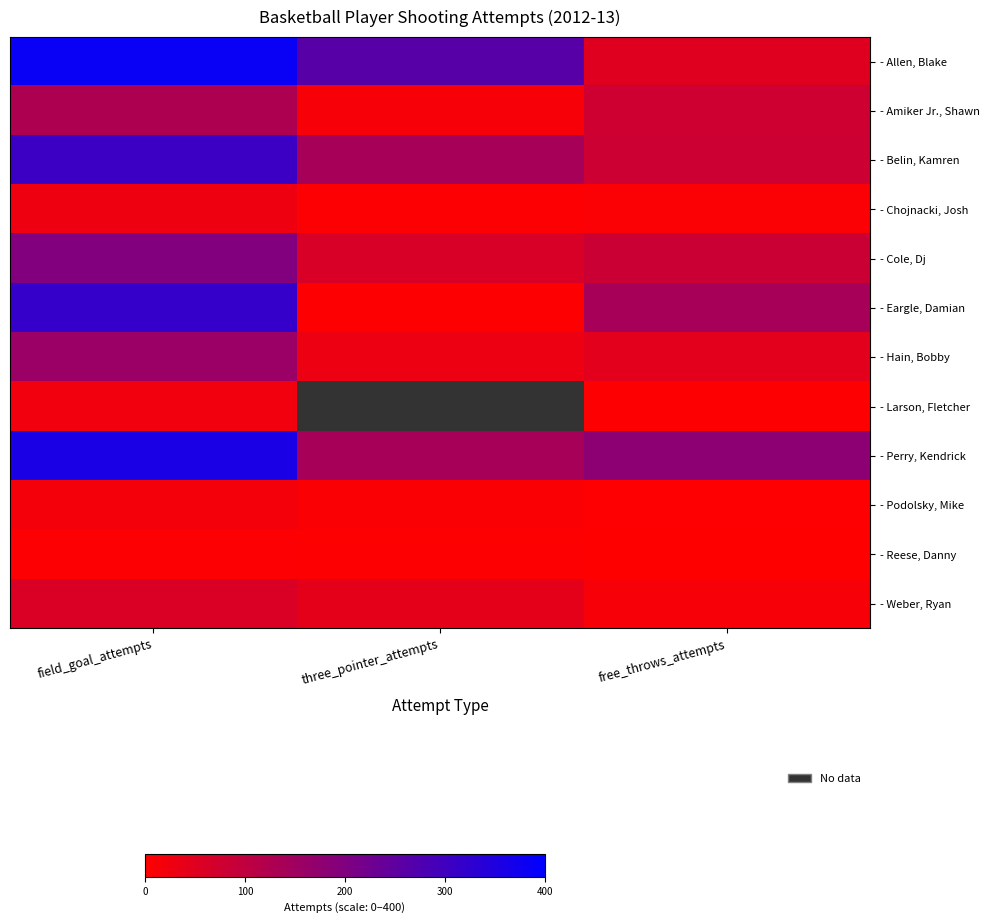

Between field_goal_attempts and free_throws_attempts, which is larger?

field_goal_attempts